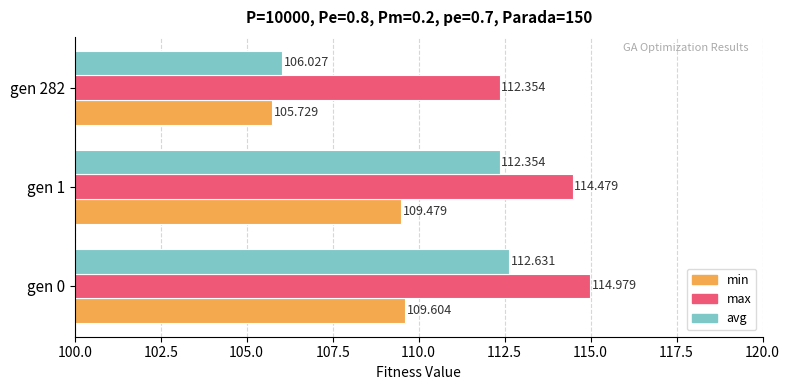

Which label corresponds to the smallest value in the chart?

gen 282